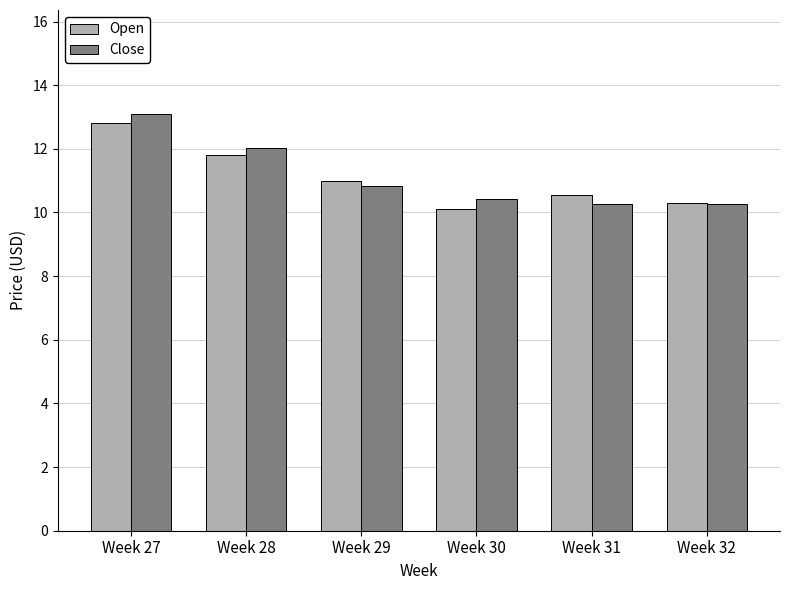

How many groups of bars are there?

6